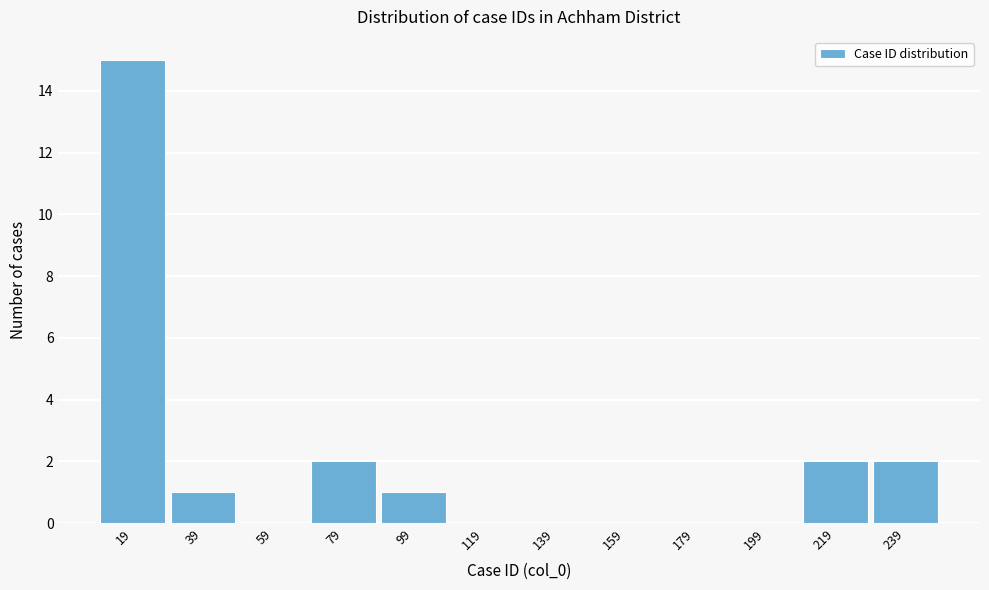

Reading right to left, what are all the values shown in this chart?

239=2	219=2	199=0	179=0	159=0	139=0	119=0	99=1	79=2	59=0	39=1	19=15